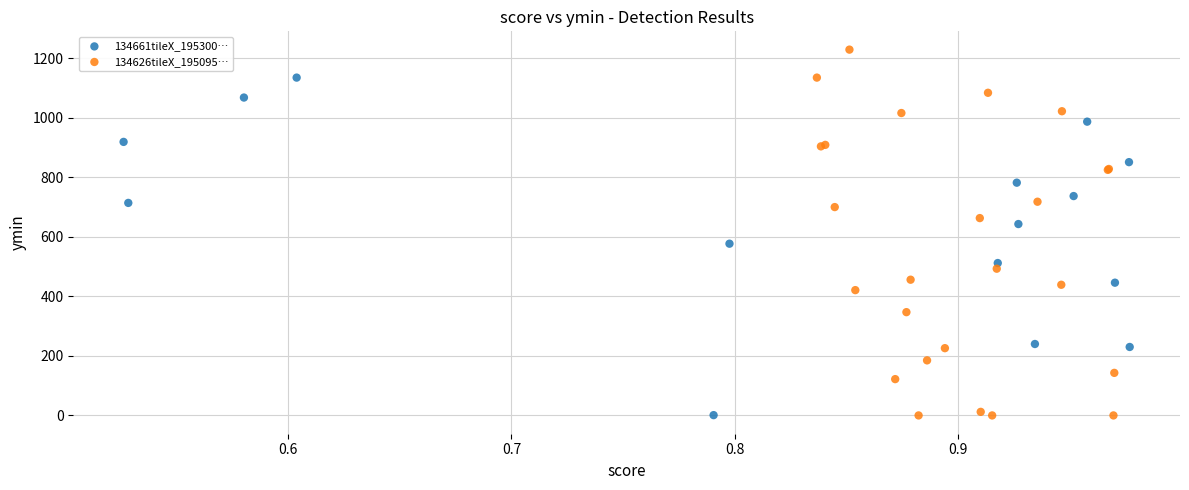

Which series contains the highest Y value?

134626tileX_195095…